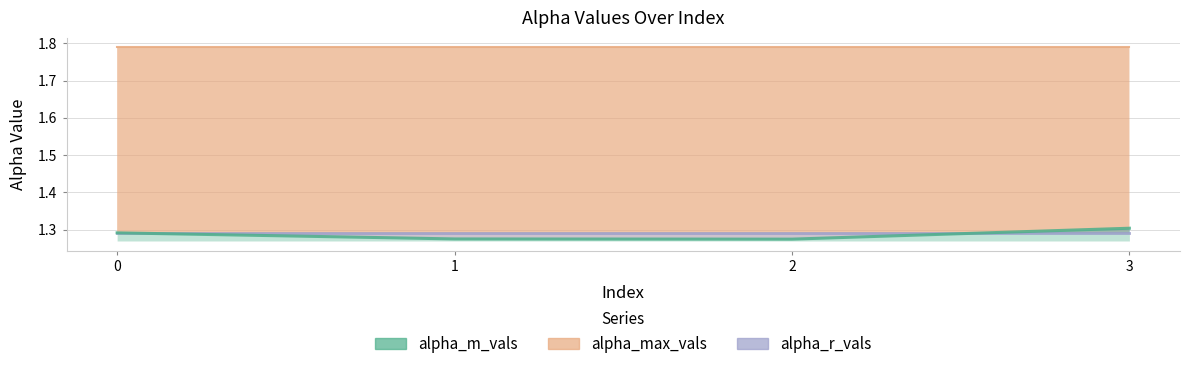

The alpha_m_vals series shows 1.3 at 1. True or false?

True